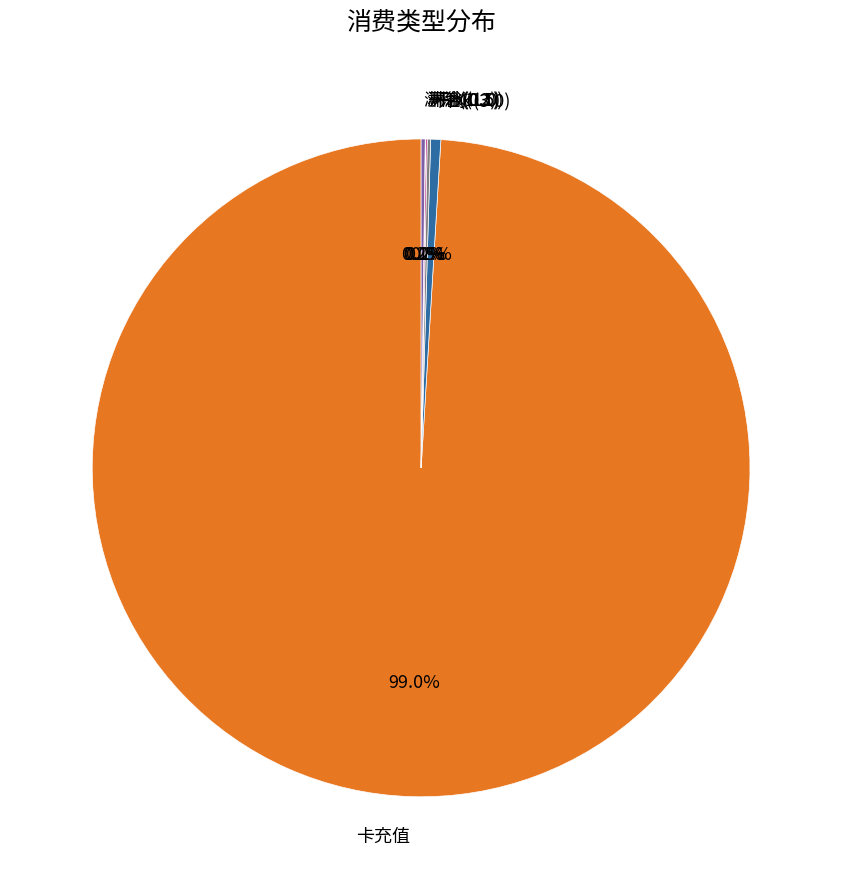

Is there a majority slice in this chart?

Yes